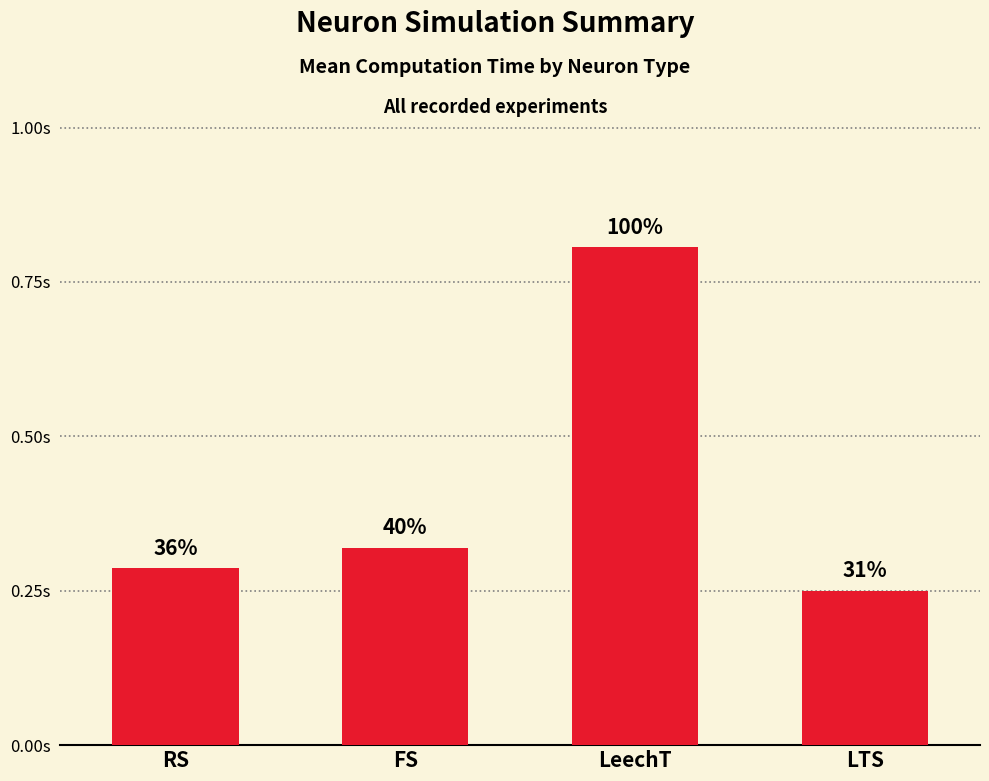

At which label is the value closest to 0?

LTS